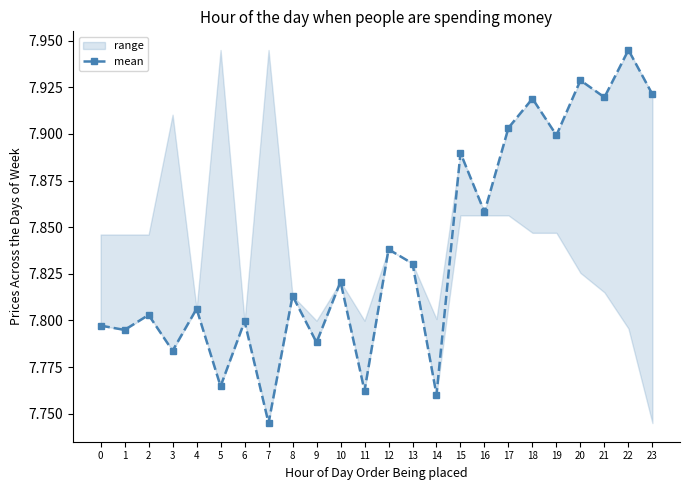

Which category has the lowest value across all series?

7